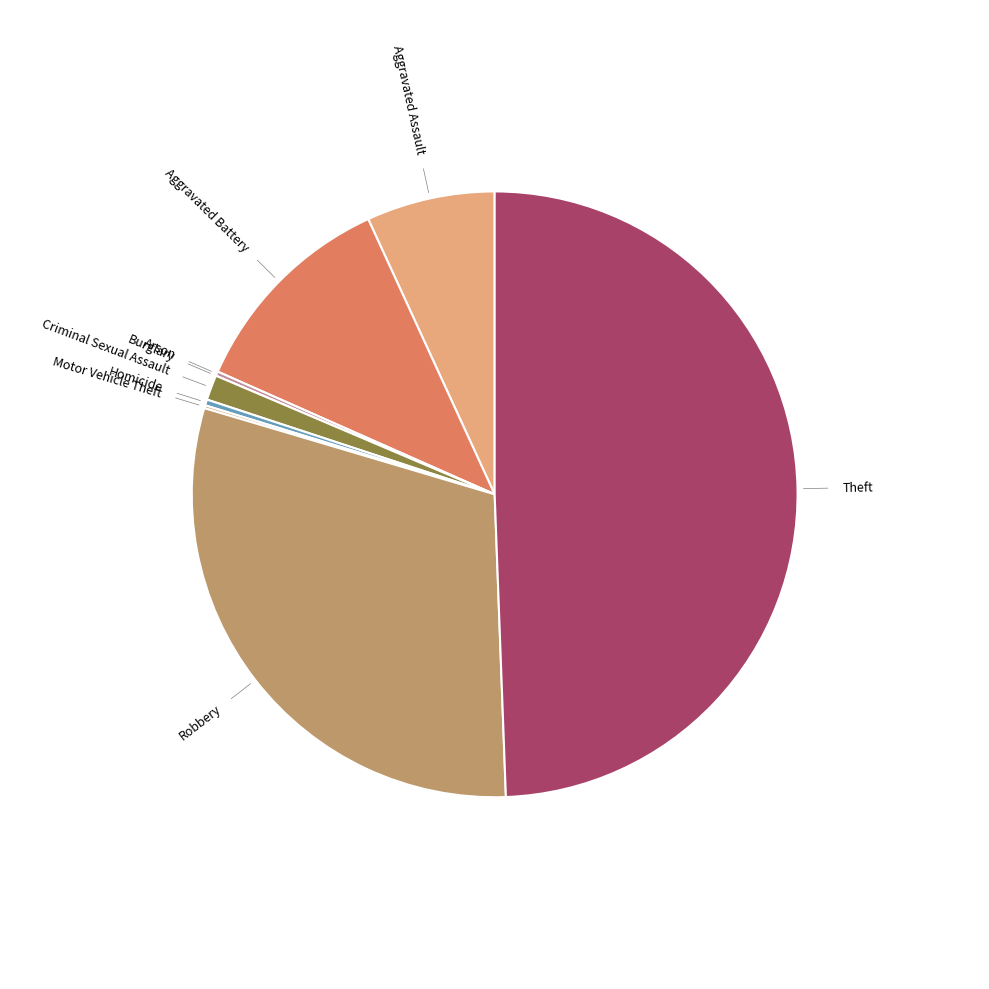

Rank the categories by value from lowest to highest.

Burglary, Motor Vehicle Theft, Arson, Homicide, Criminal Sexual Assault, Aggravated Assault, Aggravated Battery, Robbery, Theft